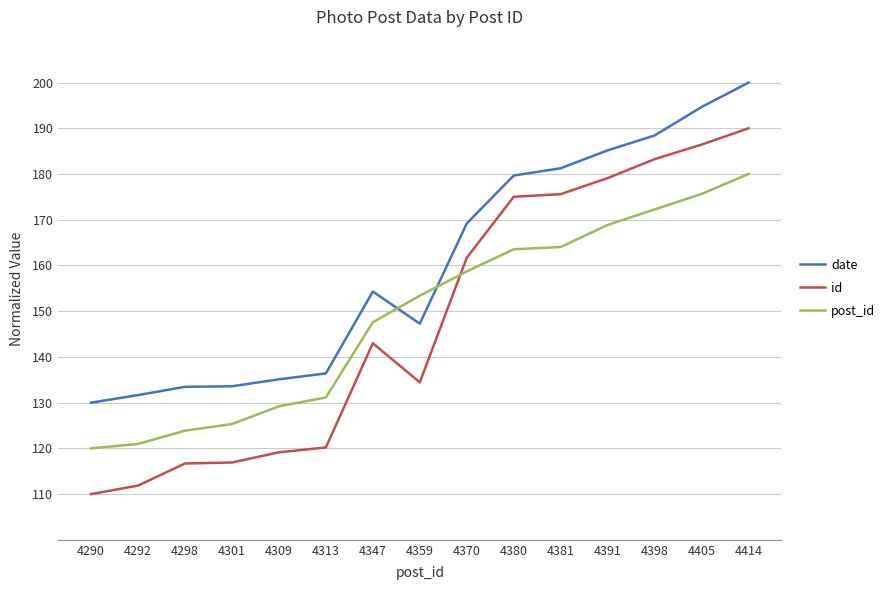

True or false: date has a value of 230.5 at 4309.

False